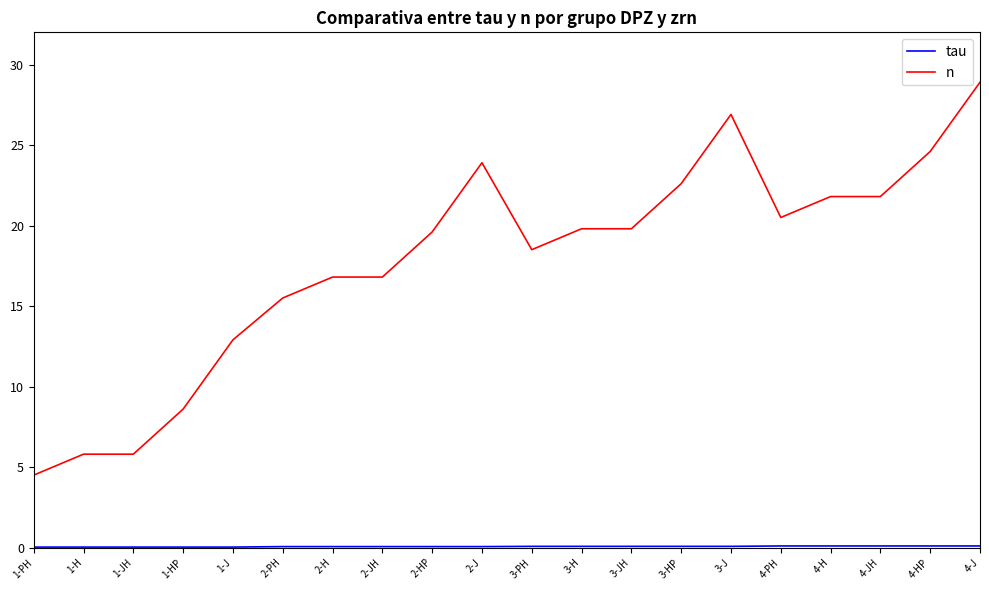

At how many categories does at least one series exceed 16?

14